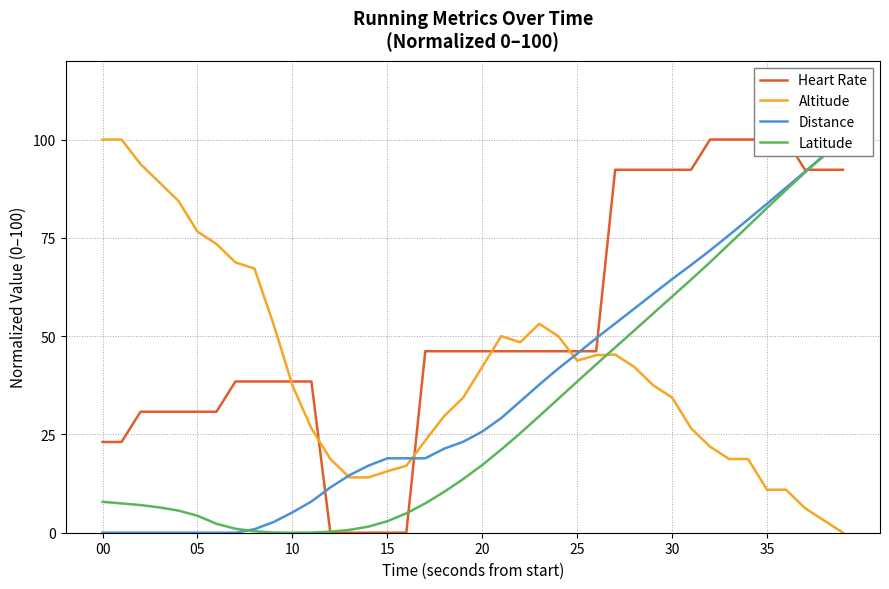

At which category is the sum across all series the highest?

39